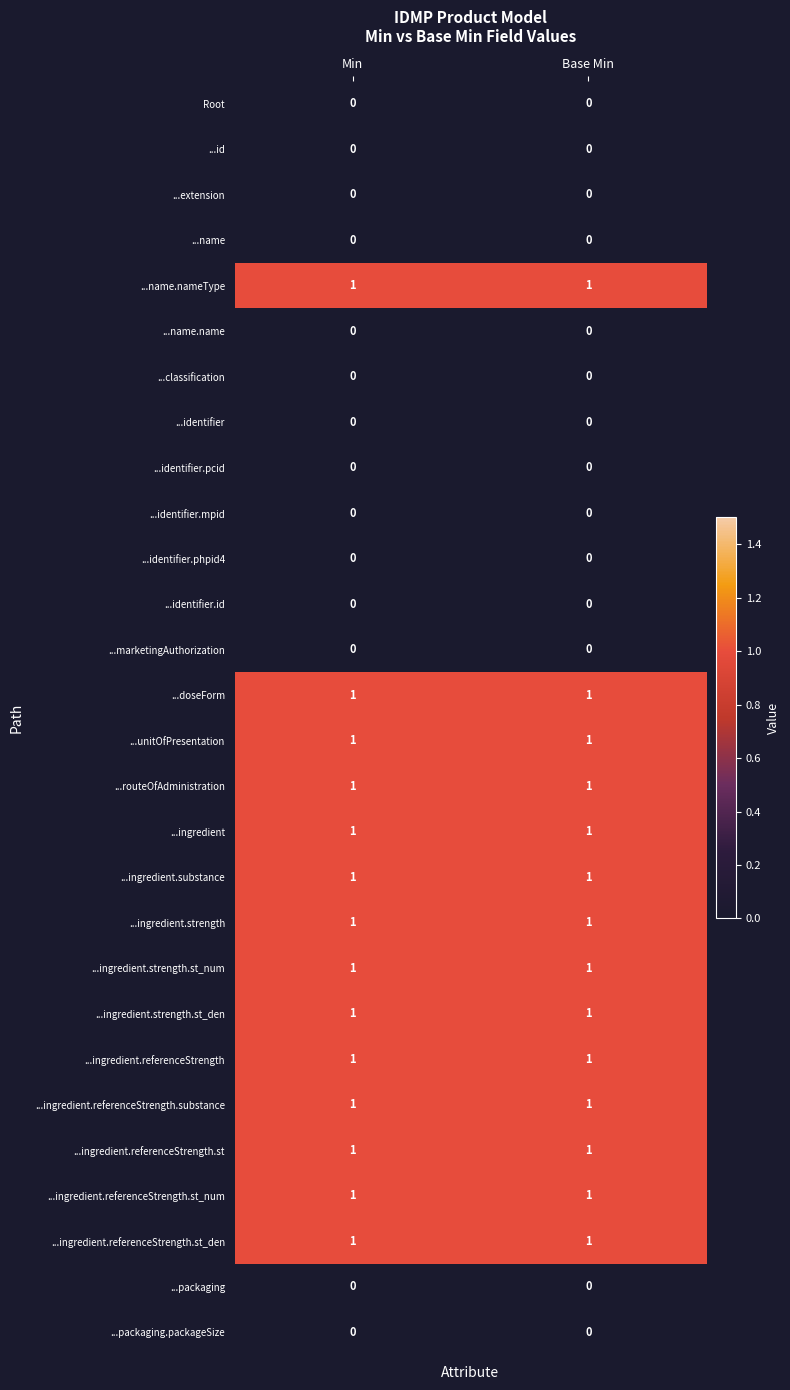

What is the spread (max minus min) of values at Min?

1